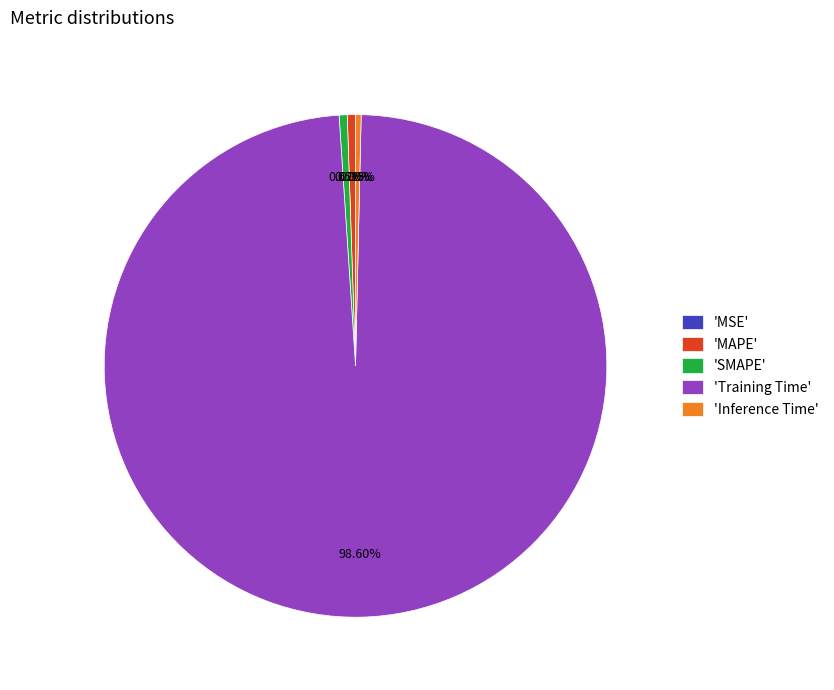

Which slice is the largest?

'Training Time'